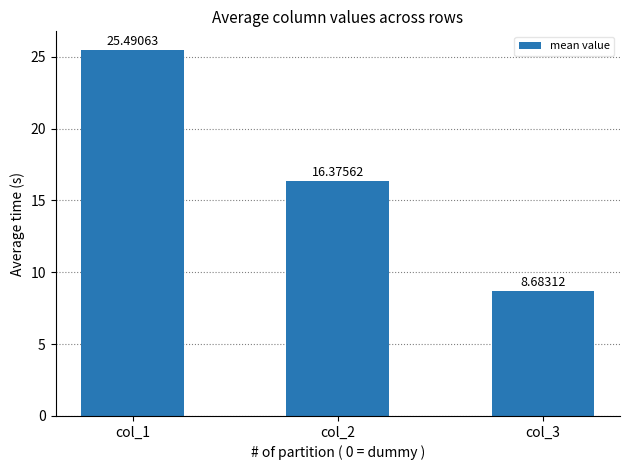

Is it true that the value at col_1 is 25.5?

True